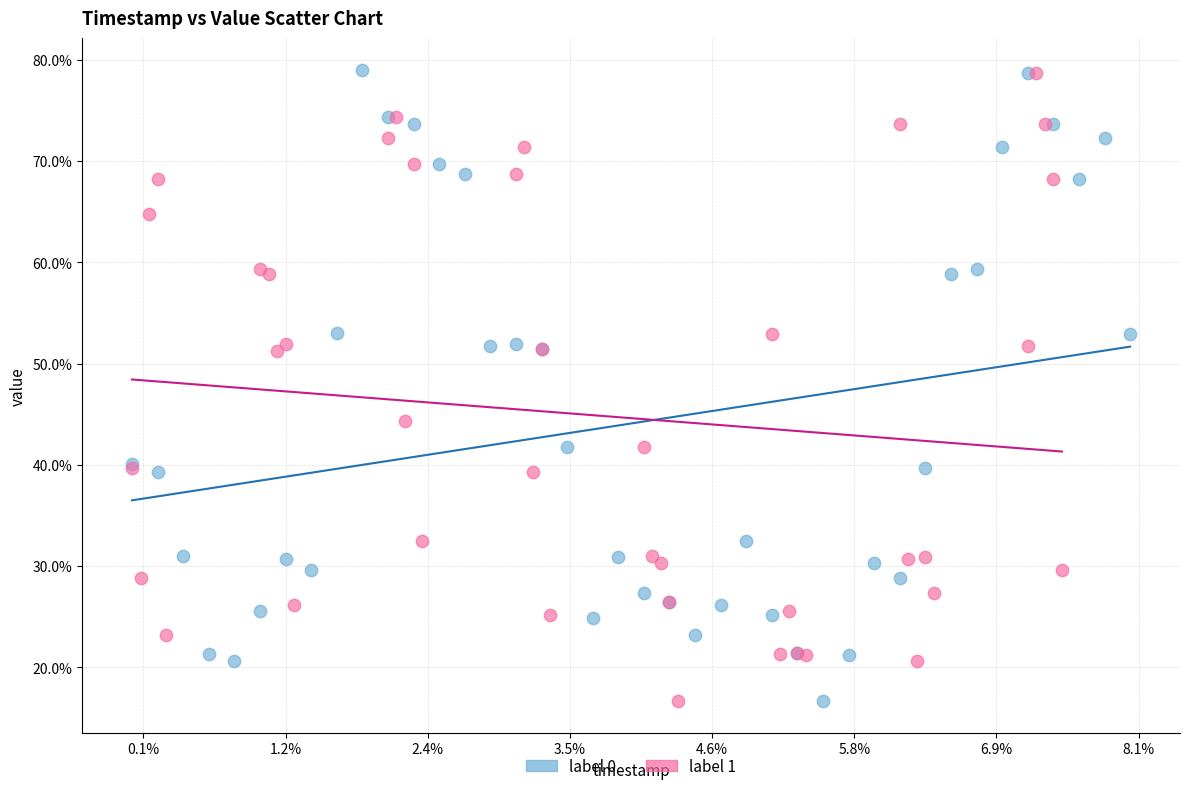

What are all the series names shown in the legend?

label 0, label 1